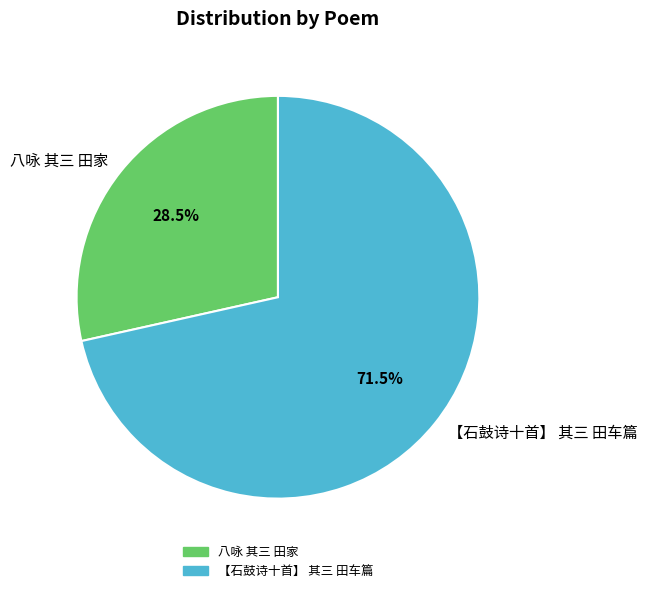

Which category has the smallest portion of the pie?

八咏 其三 田家